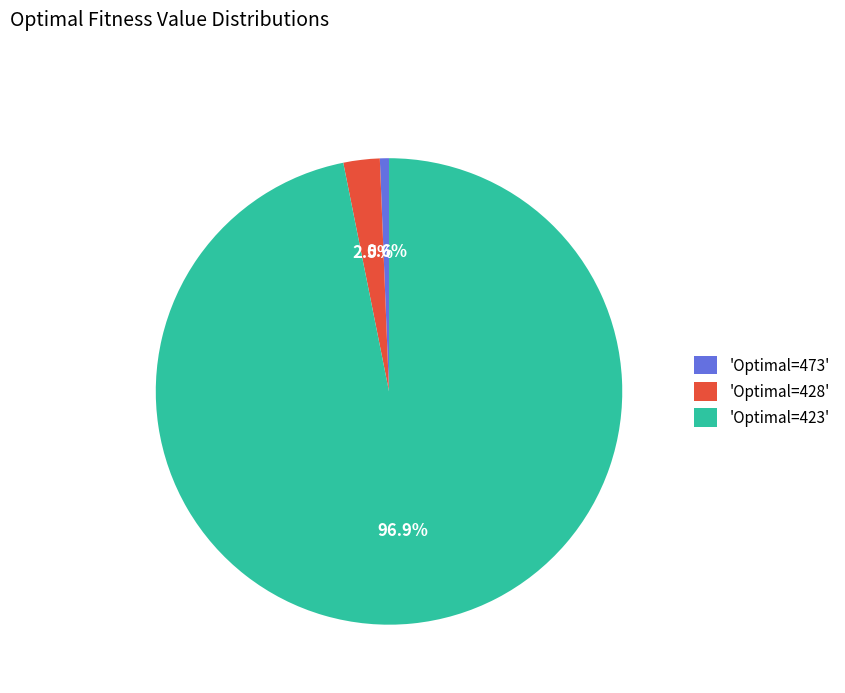

Which has a higher value, 'Optimal=428' or 'Optimal=473'?

'Optimal=428'